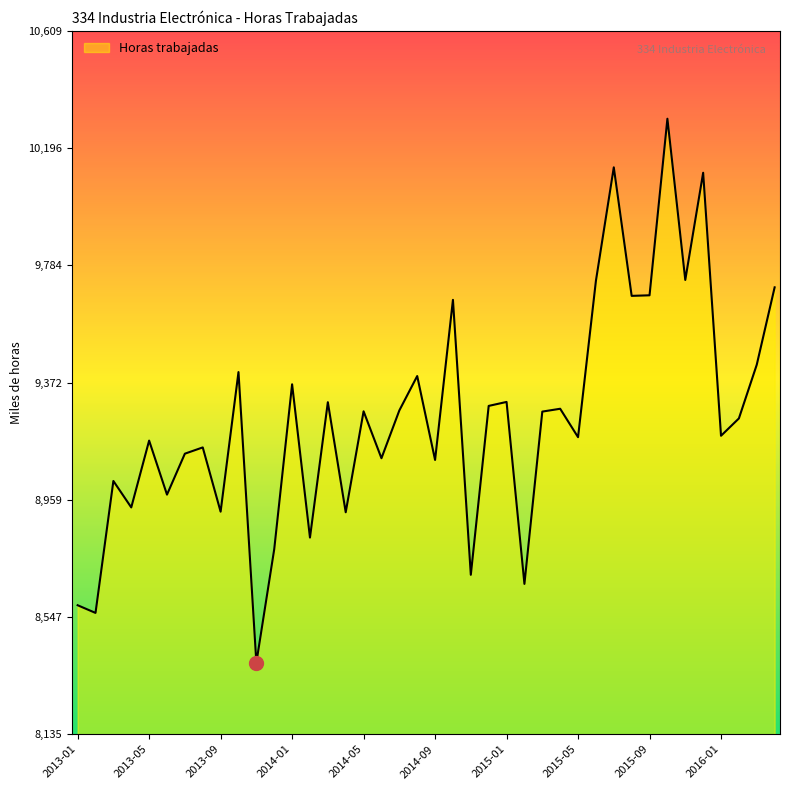

What is the difference between the maximum and minimum values?

1913